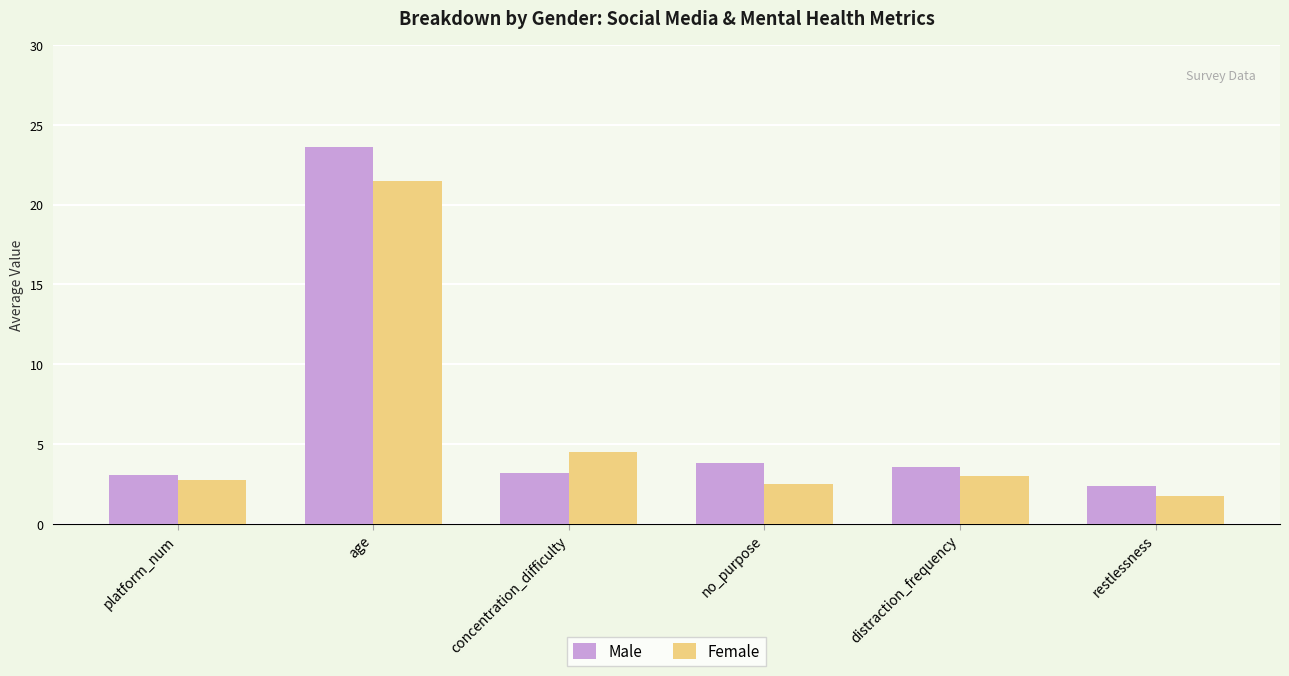

At no_purpose, list the series in order from smallest to largest.

Female, Male